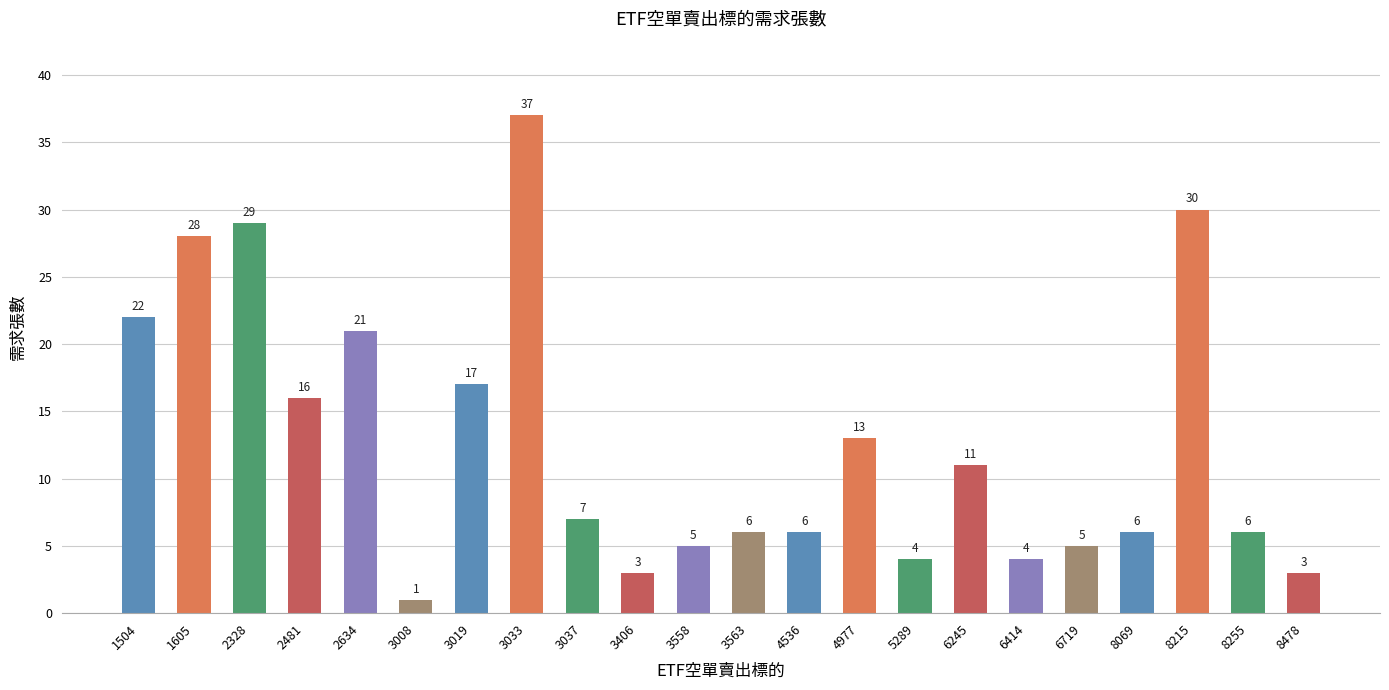

Read the value at 3558.

5